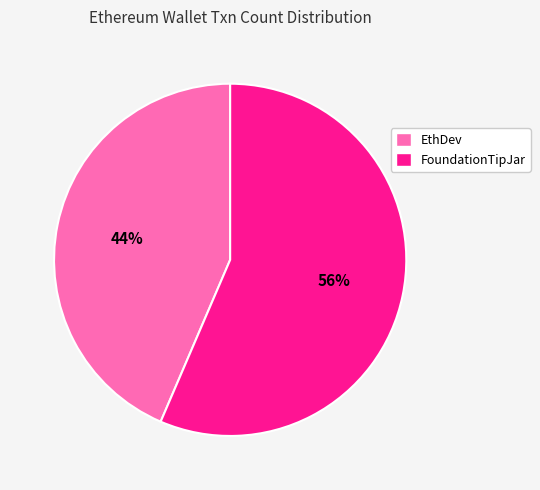

Is the sum of FoundationTipJar and EthDev greater than half?

Yes